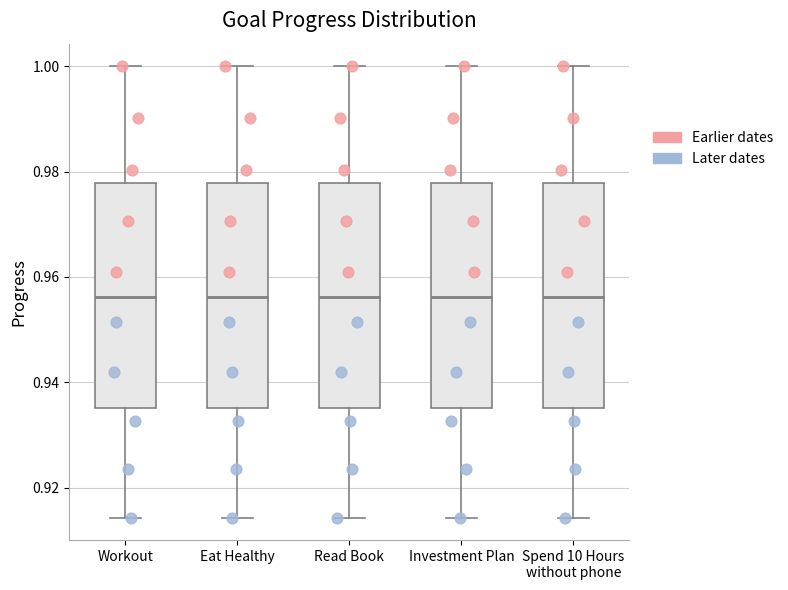

Reading left to right, transcribe this box plot: for each box, give where its median line is, the range the box spans, and where its two whiskers end, as read against the y-axis. The values are not printed on the chart, so give them approximately, as read against the axis.

Workout: median 0.956, box 0.936 to 0.978, whiskers 0.914 to 1.000
Eat Healthy: median 0.956, box 0.936 to 0.978, whiskers 0.914 to 1.000
Read Book: median 0.956, box 0.936 to 0.978, whiskers 0.914 to 1.000
Investment Plan: median 0.956, box 0.936 to 0.978, whiskers 0.914 to 1.000
Spend 10 Hours without phone: median 0.956, box 0.936 to 0.978, whiskers 0.914 to 1.000